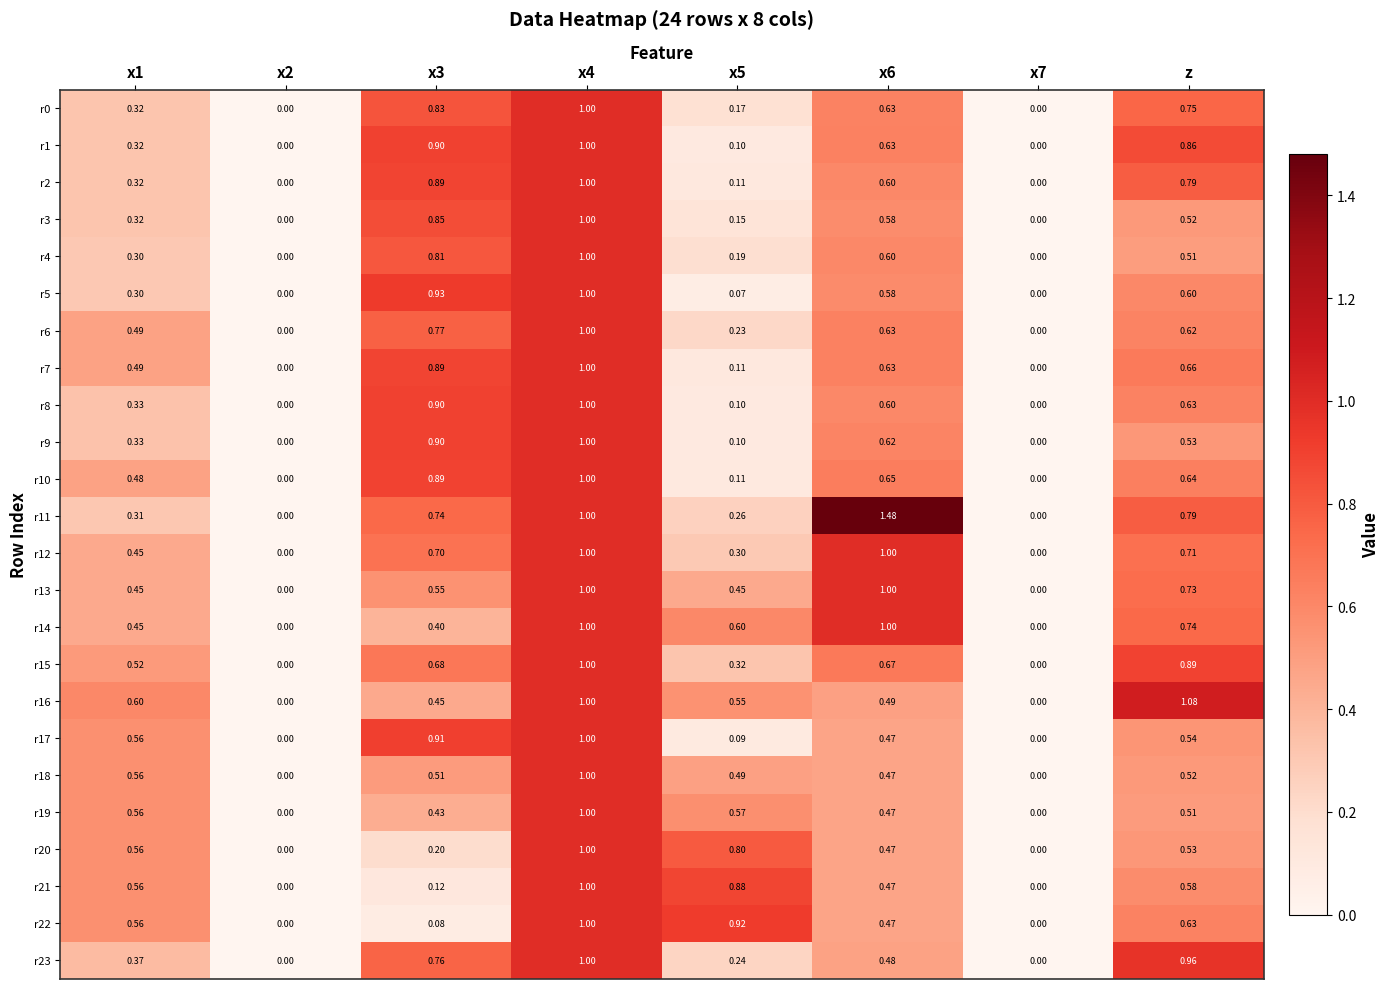

How many data points does each series have?

8